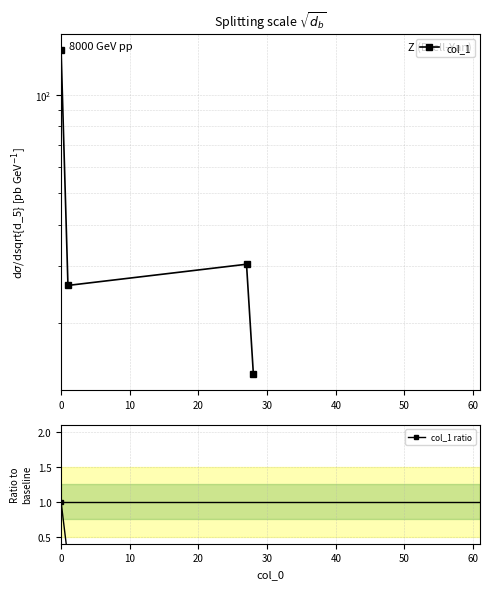

Rank the series at 30 from highest to lowest value.

col_1, col_1 ratio